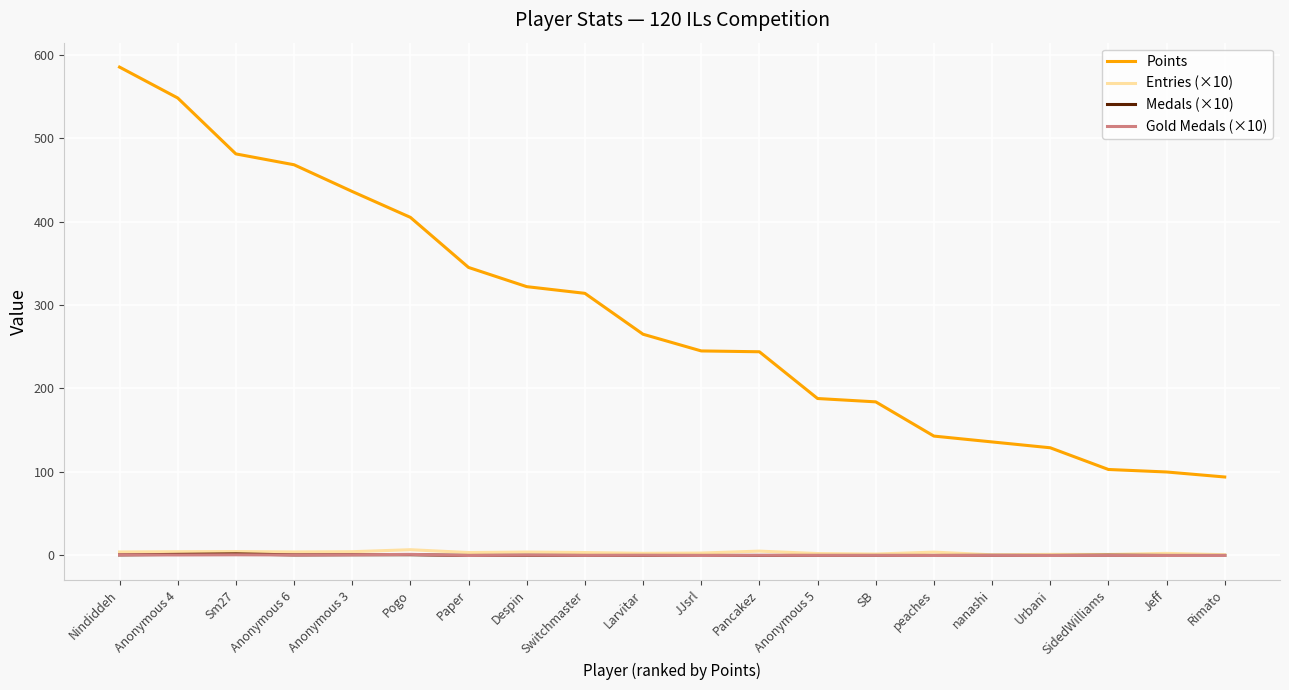

The Points series shows 136.0 at nanashi. True or false?

True